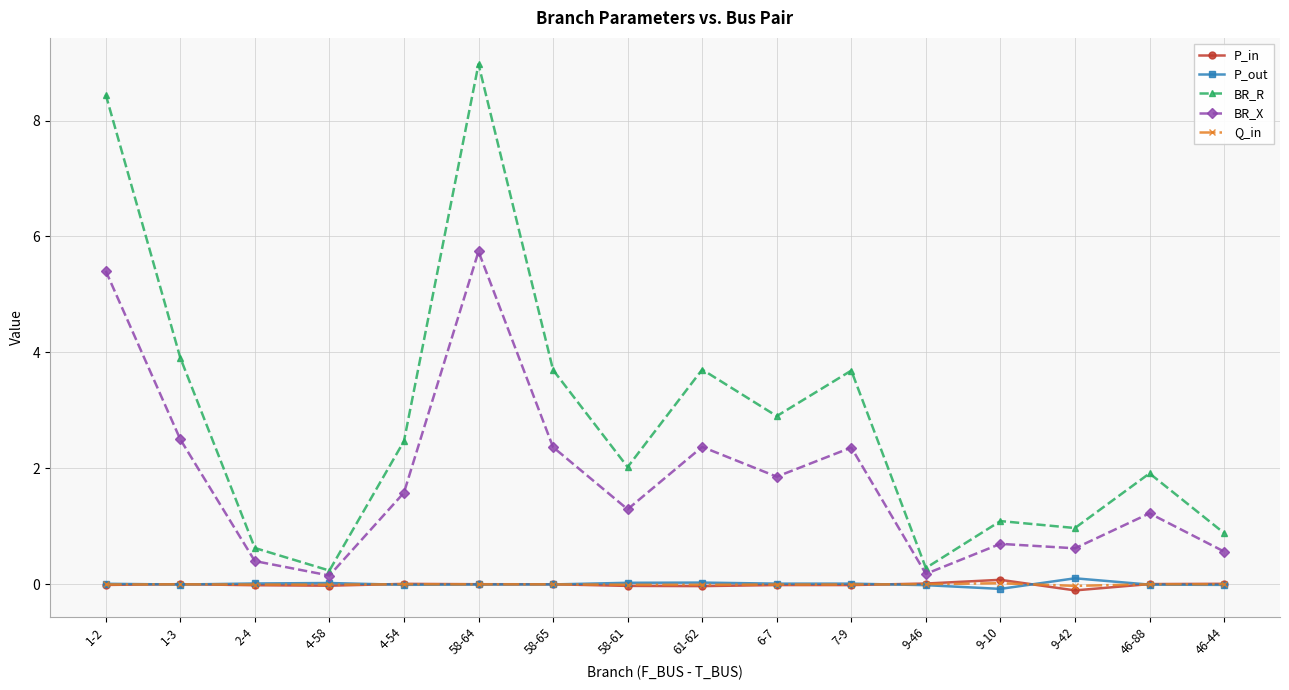

Does the chart have visible grid lines?

Yes